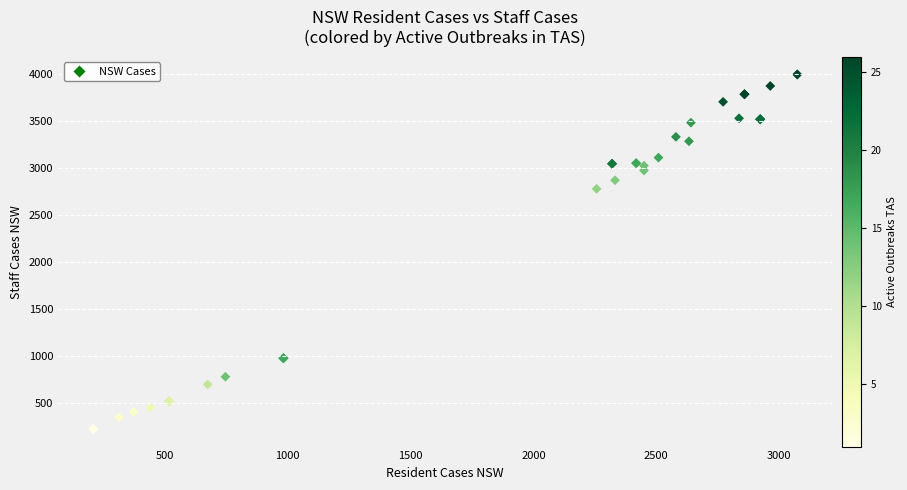

What Y value in the scatter plot is closest to 2113?

2781